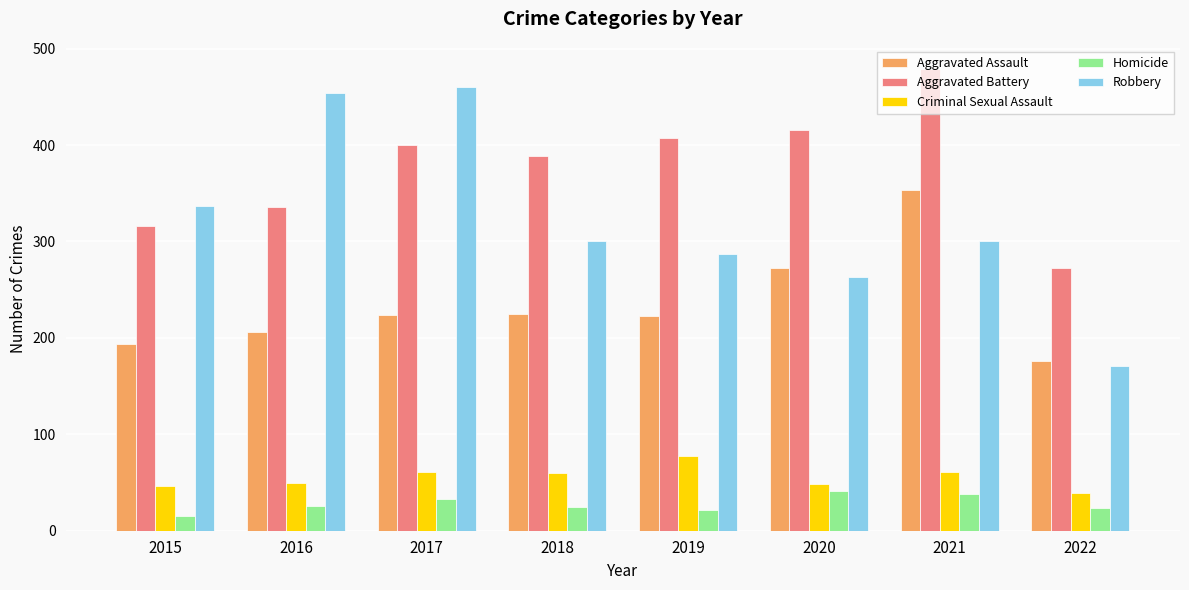

The value of Aggravated Assault at 2022 is 231. True or false?

False